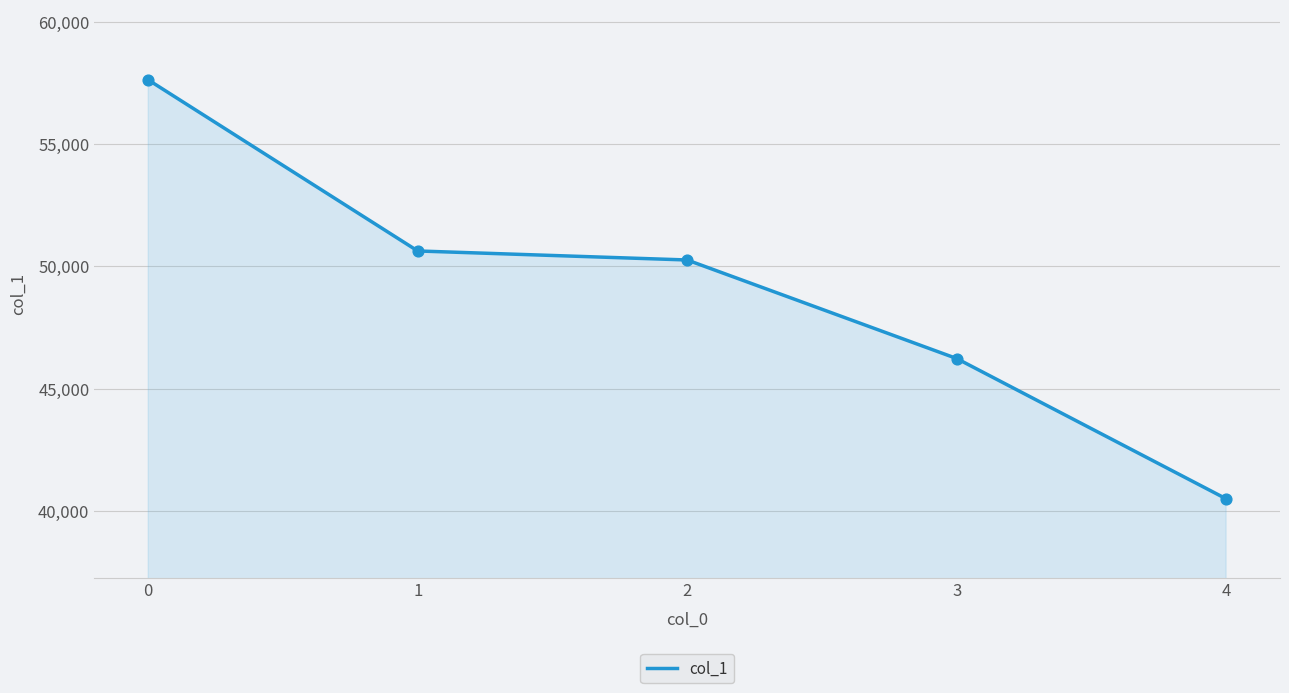

Between 2 and 3, which is larger?

2